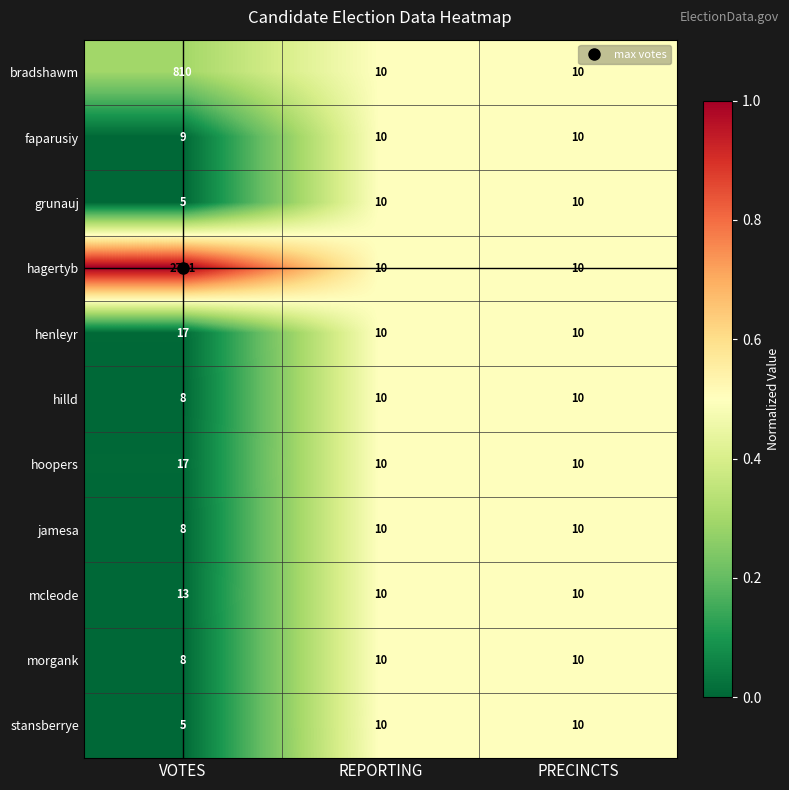

What is the difference between the highest and lowest values at VOTES?

2736